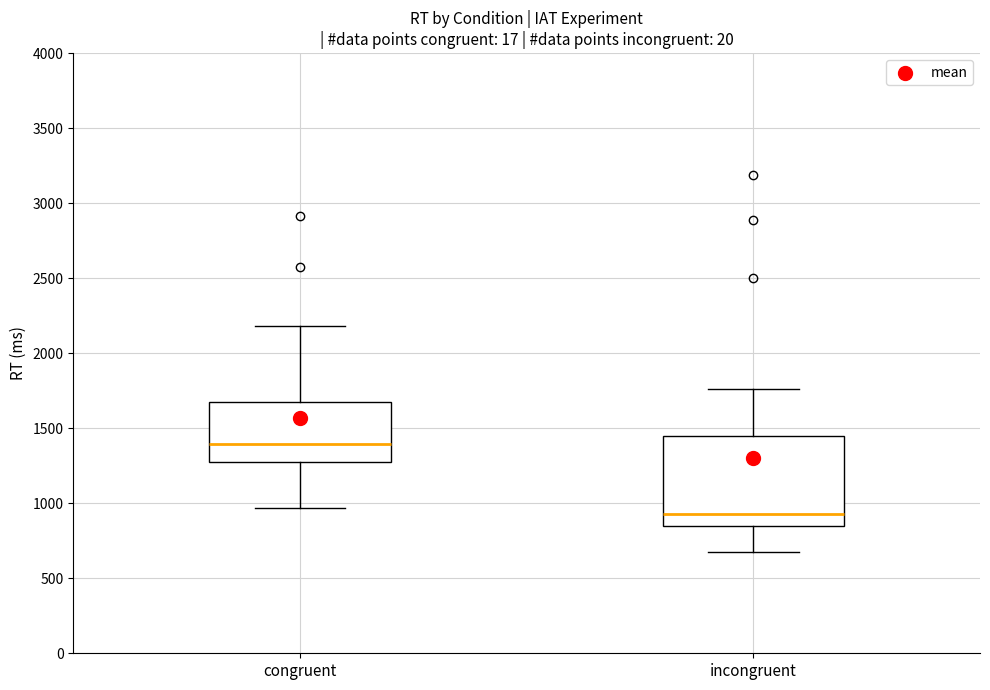

Where is the lower edge of the box for incongruent on the y-axis? The values are not printed on the chart, so give them approximately, as read against the axis.

850